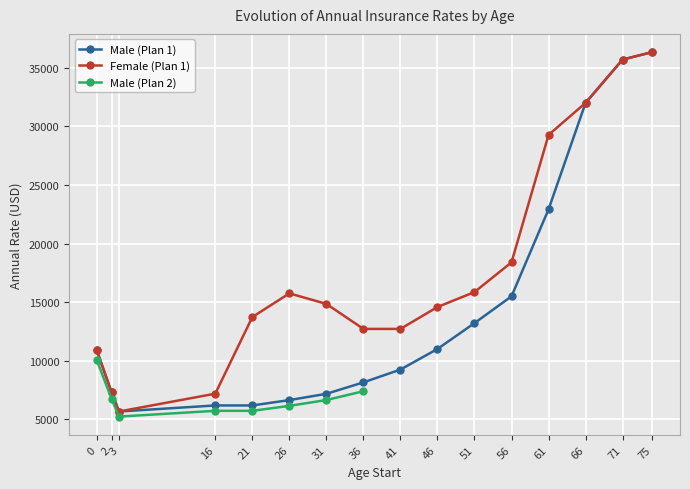

True or false: Male (Plan 1) and Female (Plan 1) intersect in this chart.

False